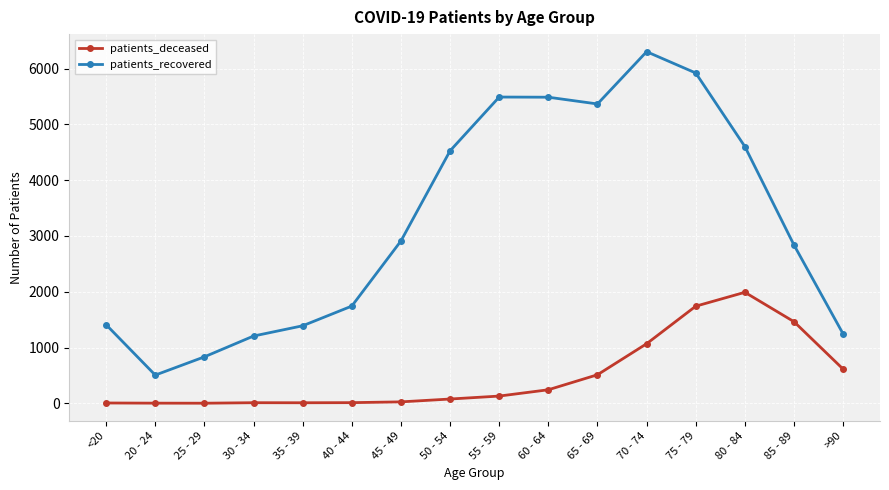

Rank the series at 30 - 34 from highest to lowest value.

patients_recovered, patients_deceased